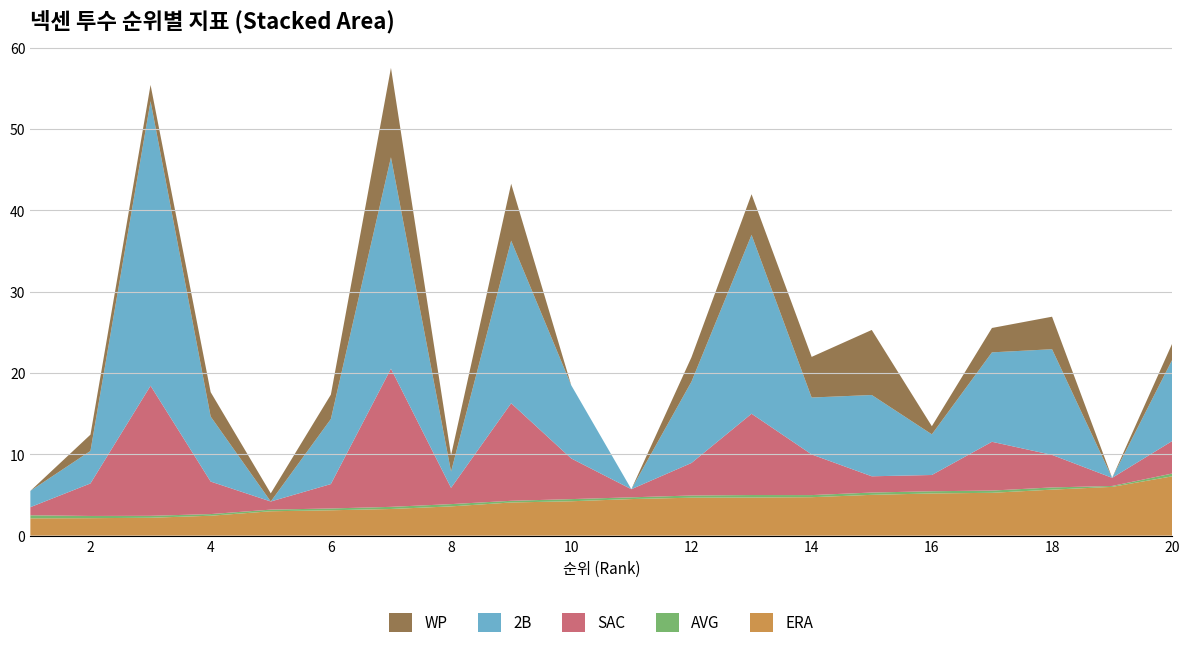

Reading left to right, transcribe all the data shown in this chart.

ERA: 2.1	2.1	2.2	2.5	3.0	3.1	3.3	3.6	4.1	4.2	4.5	4.7	4.7	4.7	5.0	5.2	5.3	5.7	6.0	7.3
AVG: 0.4	0.3	0.2	0.2	0.2	0.2	0.3	0.3	0.2	0.3	0.2	0.3	0.3	0.3	0.3	0.3	0.3	0.3	0.1	0.3
SAC: 1.0	4.0	16.0	4.0	1.0	3.0	17.0	2.0	12.0	5.0	1.0	4.0	10.0	5.0	2.0	2.0	6.0	4.0	1.0	4.0
2B: 2.0	4.0	35.0	8.0	0.0	8.0	26.0	2.0	20.0	9.0	0.0	10.0	22.0	7.0	10.0	5.0	11.0	13.0	0.0	10.0
WP: 0.0	2.0	2.0	3.0	1.0	3.0	11.0	2.0	7.0	0.0	0.0	3.0	5.0	5.0	8.0	1.0	3.0	4.0	0.0	2.0